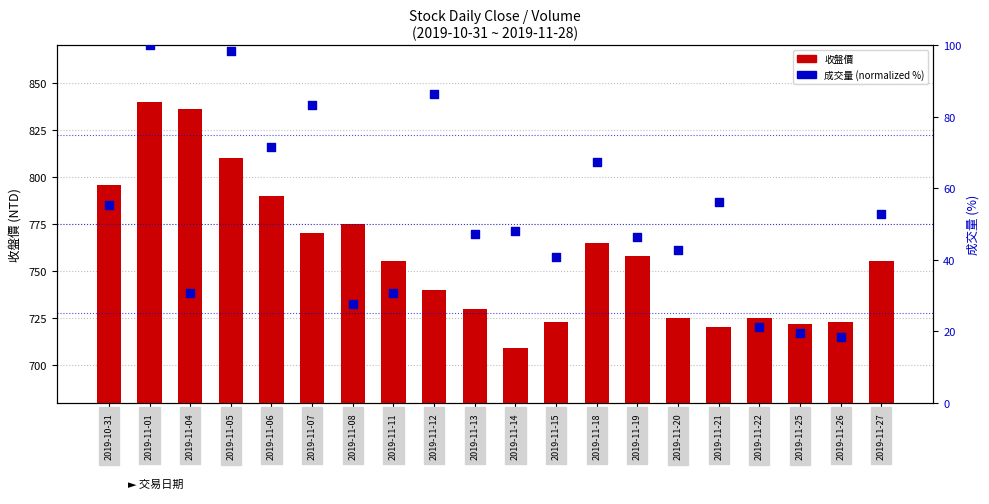

What is the total value across all series at 2019-11-12?

826.4